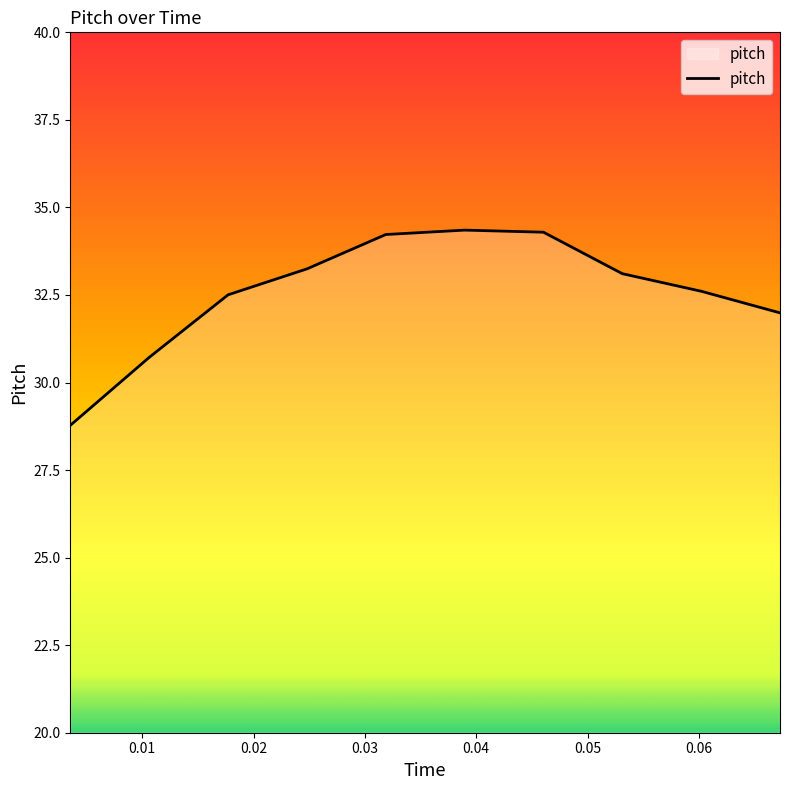

What is the greatest value displayed?

34.4